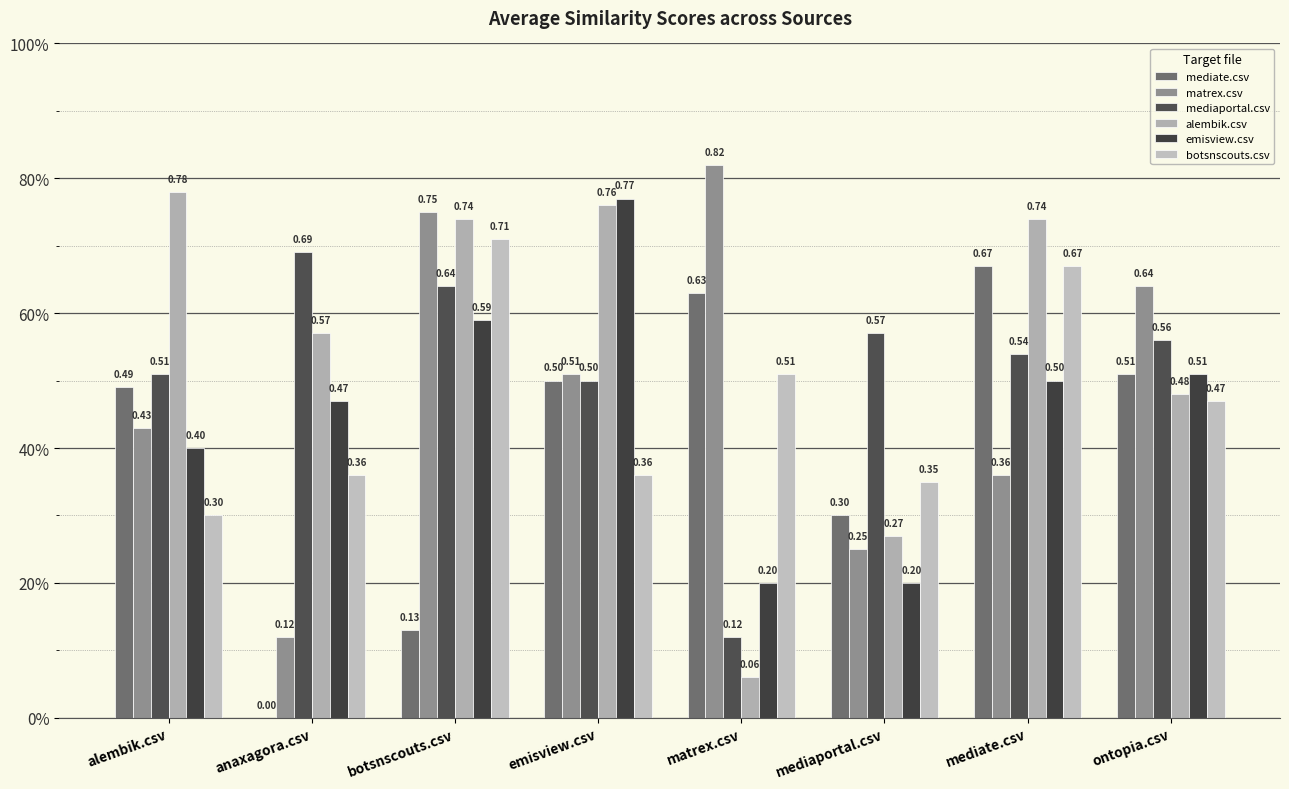

List the labels in order of matrex.csv value, largest first.

matrex.csv, botsnscouts.csv, ontopia.csv, emisview.csv, alembik.csv, mediate.csv, mediaportal.csv, anaxagora.csv